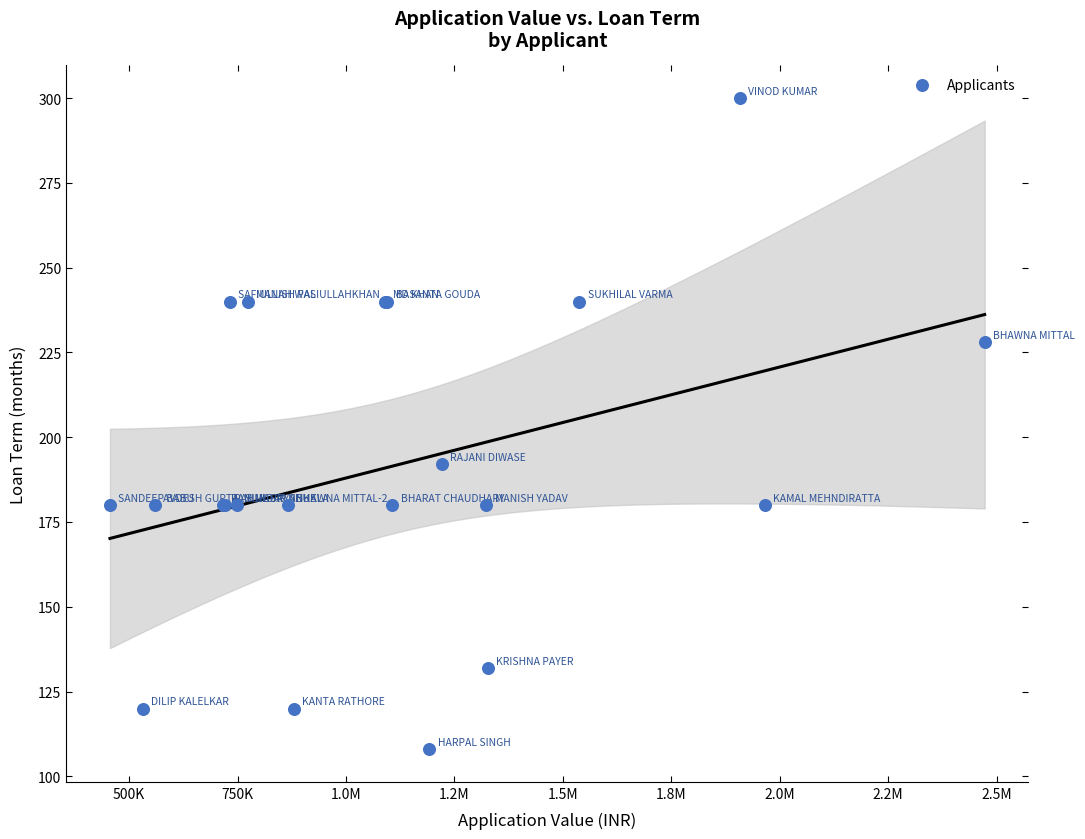

What Y value in the scatter plot is closest to 204?

192